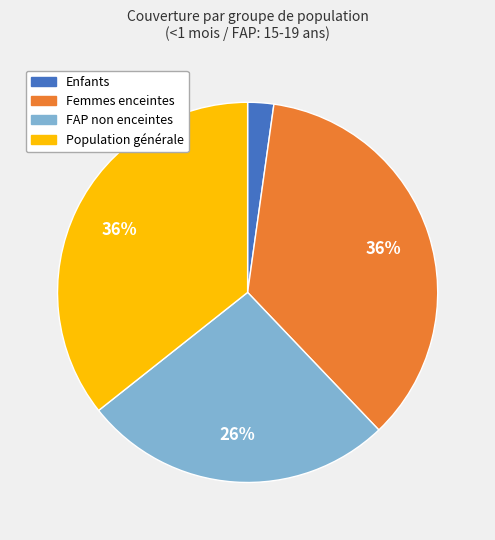

To the nearest percent, what is the average slice percentage?

25%